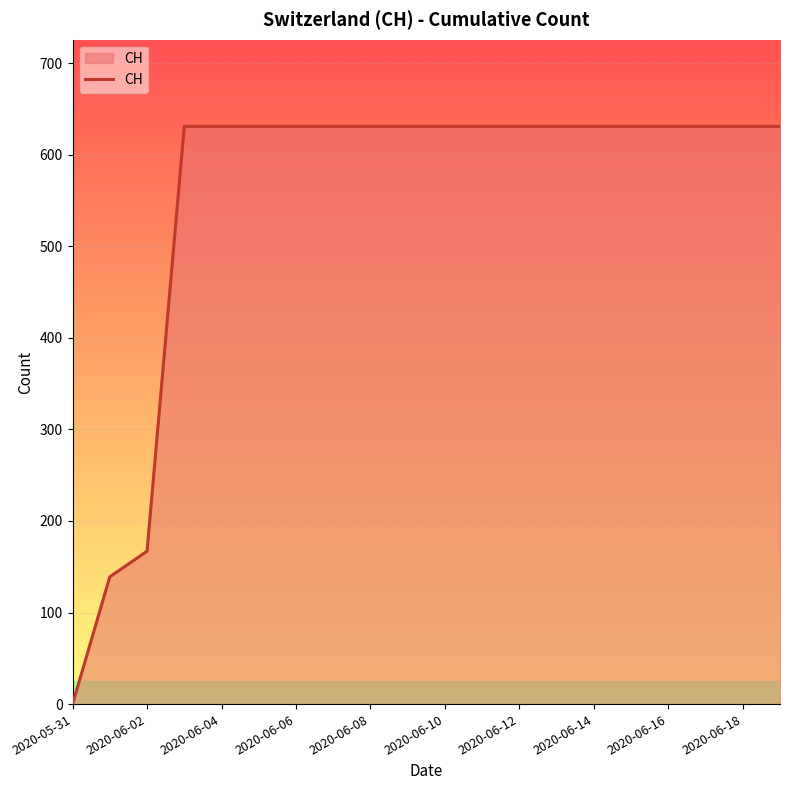

What is the greatest value displayed?

631